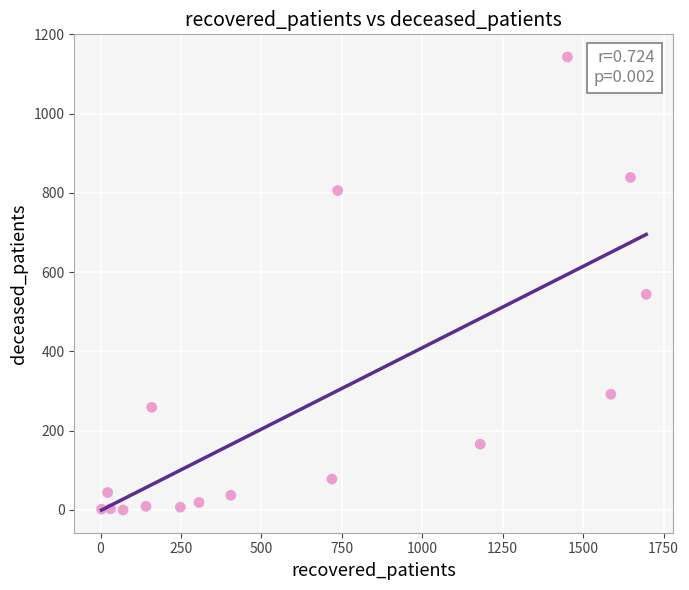

What Y value in the scatter plot is closest to 571?

544